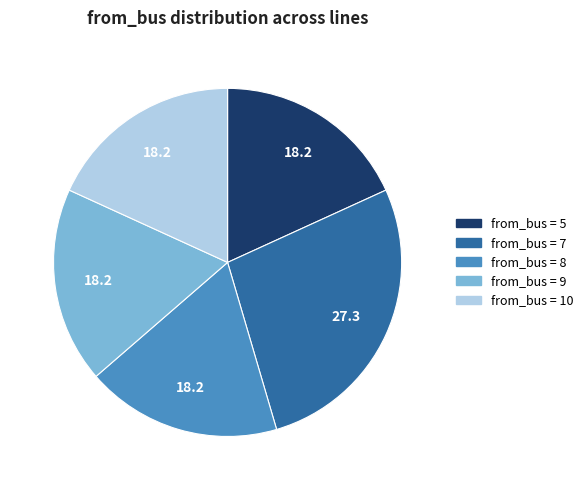

True or false: from_bus = 5 accounts for 18% of the total.

True